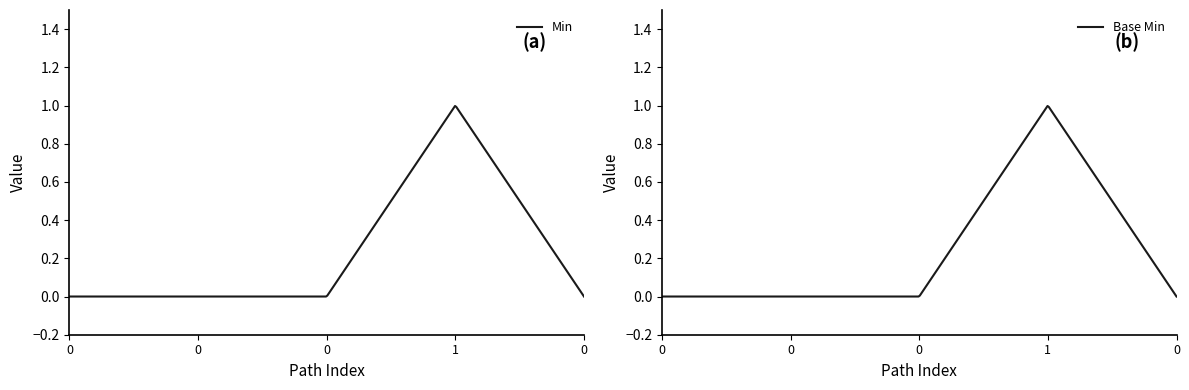

Does the chart display data point markers on the line(s)?

No